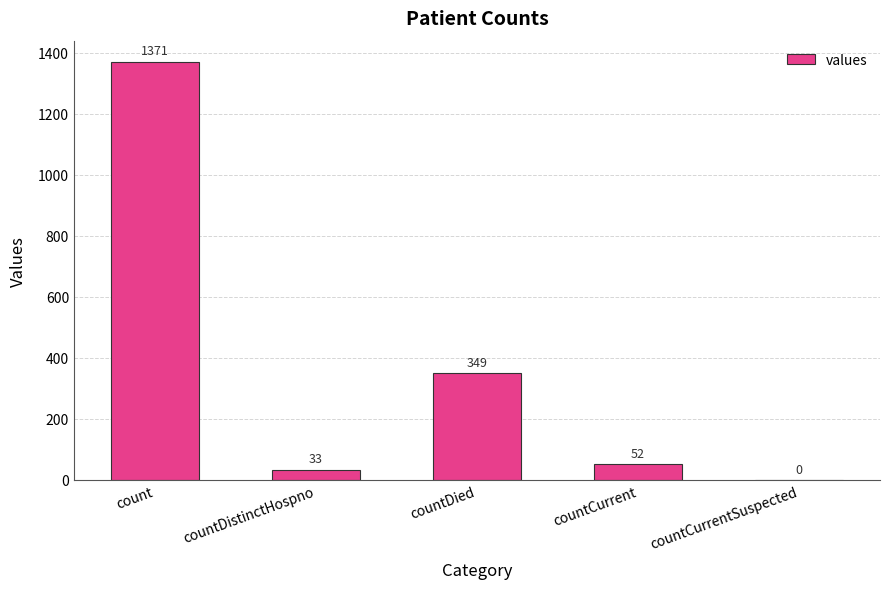

At which label does the data first exceed 52?

count